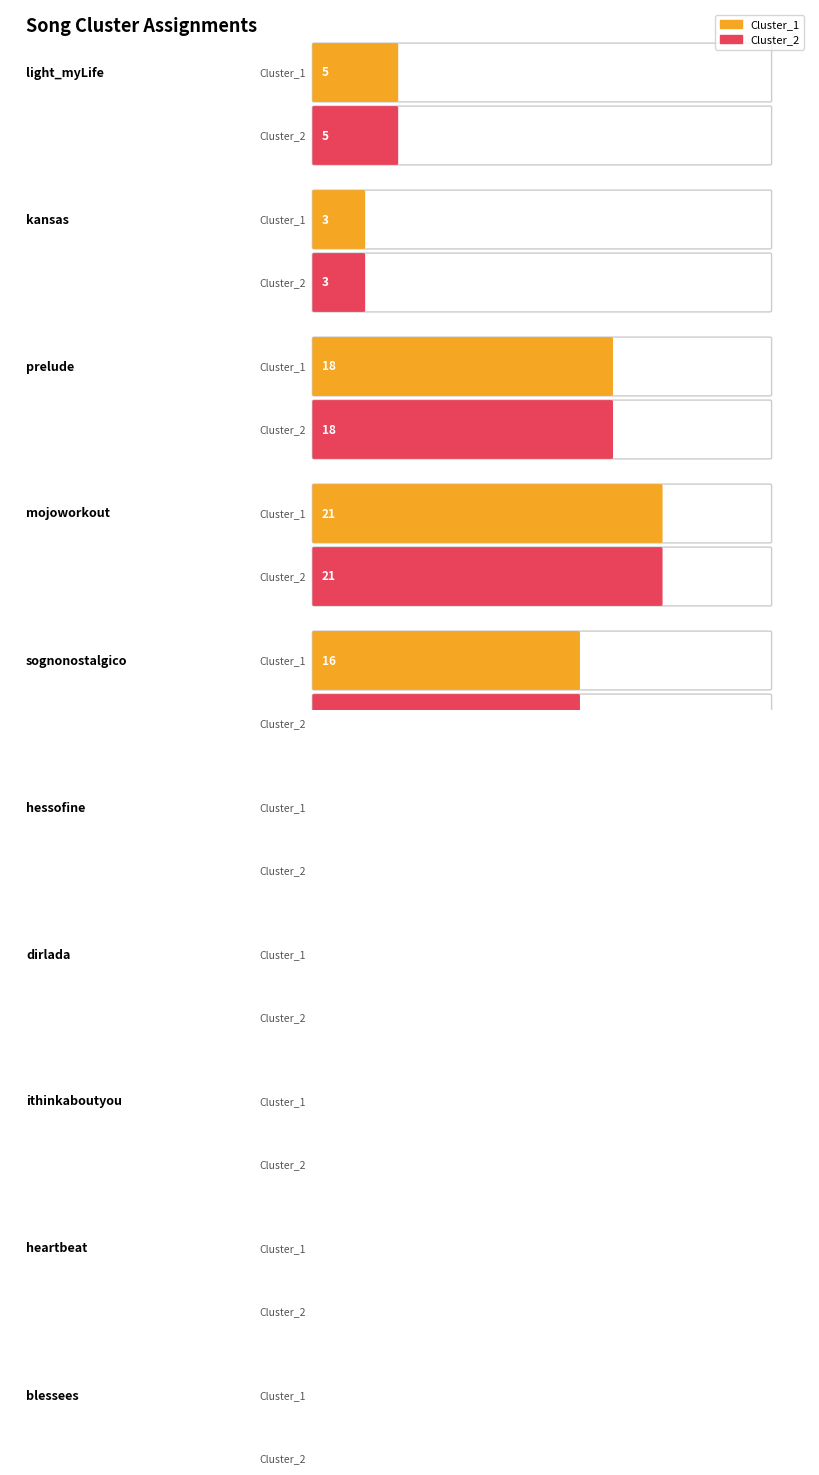

What is the minimum value shown in the chart?

3